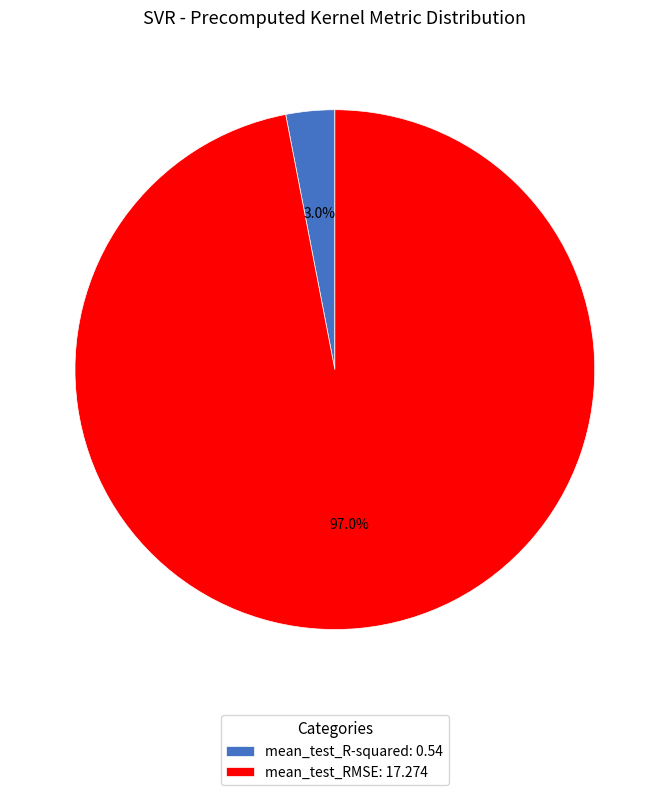

Combined, what portion of the pie is mean_test_R-squared: 0.54 and mean_test_RMSE: 17.274?

100.0%